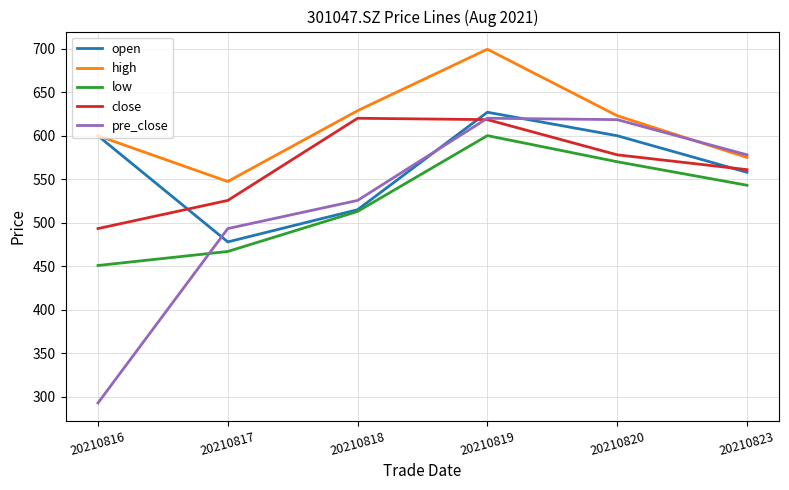

Which series has the widest spread of values?

pre_close